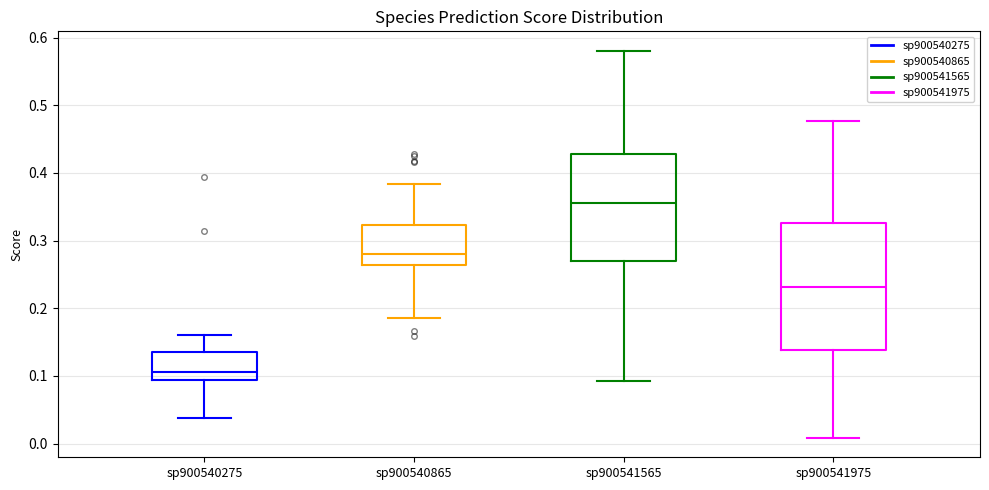

Which box is the tallest, from its lower edge to its upper edge?

sp900541975